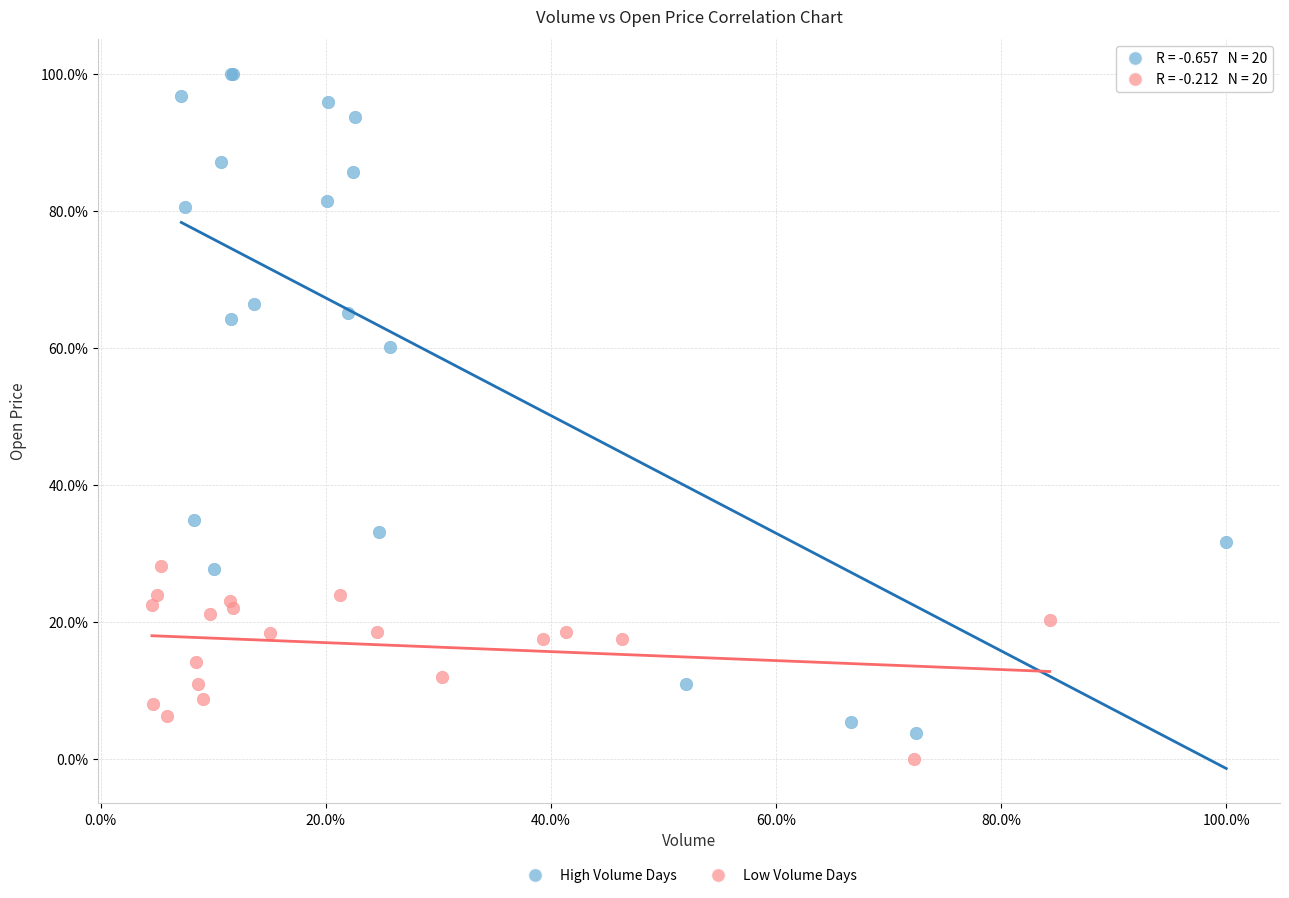

What are all the series names shown in the legend?

High Volume Days, Low Volume Days